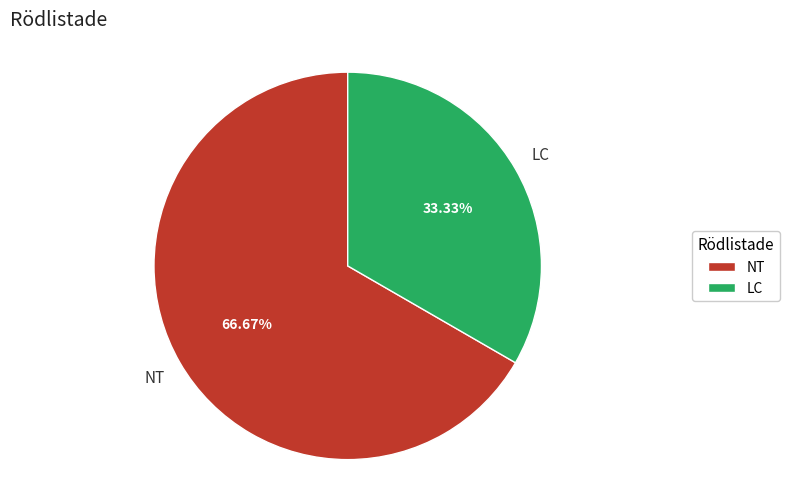

What percentage is the NT slice, to the nearest percent?

67%